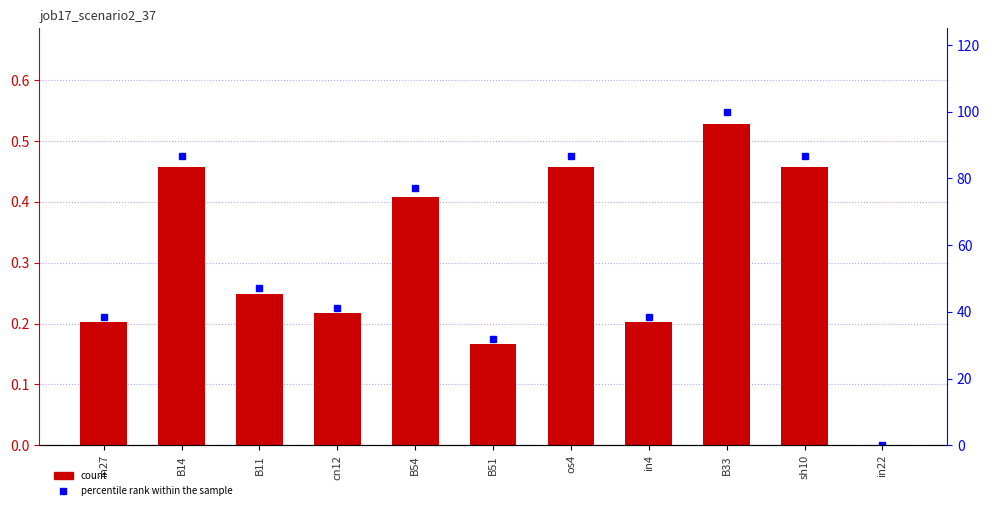

At which category is the sum across all series the highest?

B33